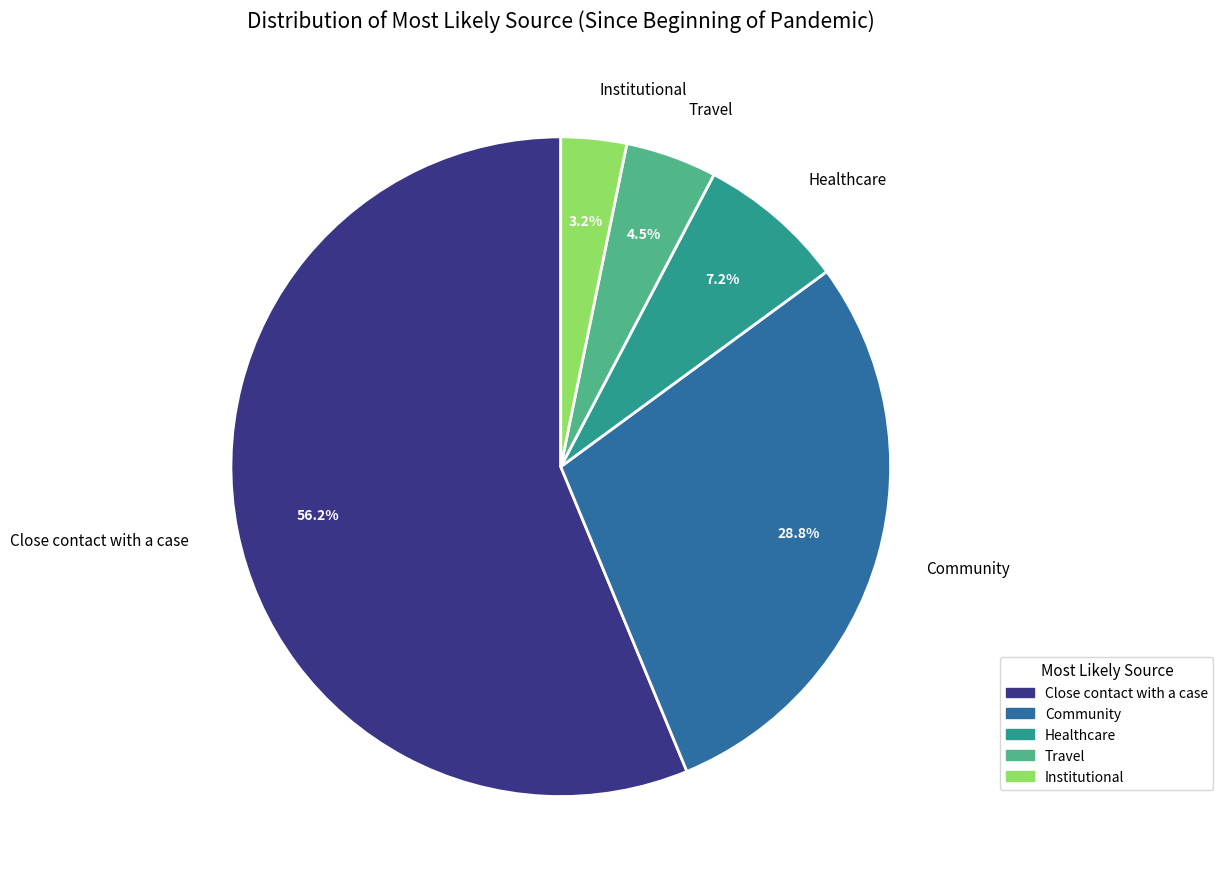

Does Close contact with a case represent more than half of the total?

Yes